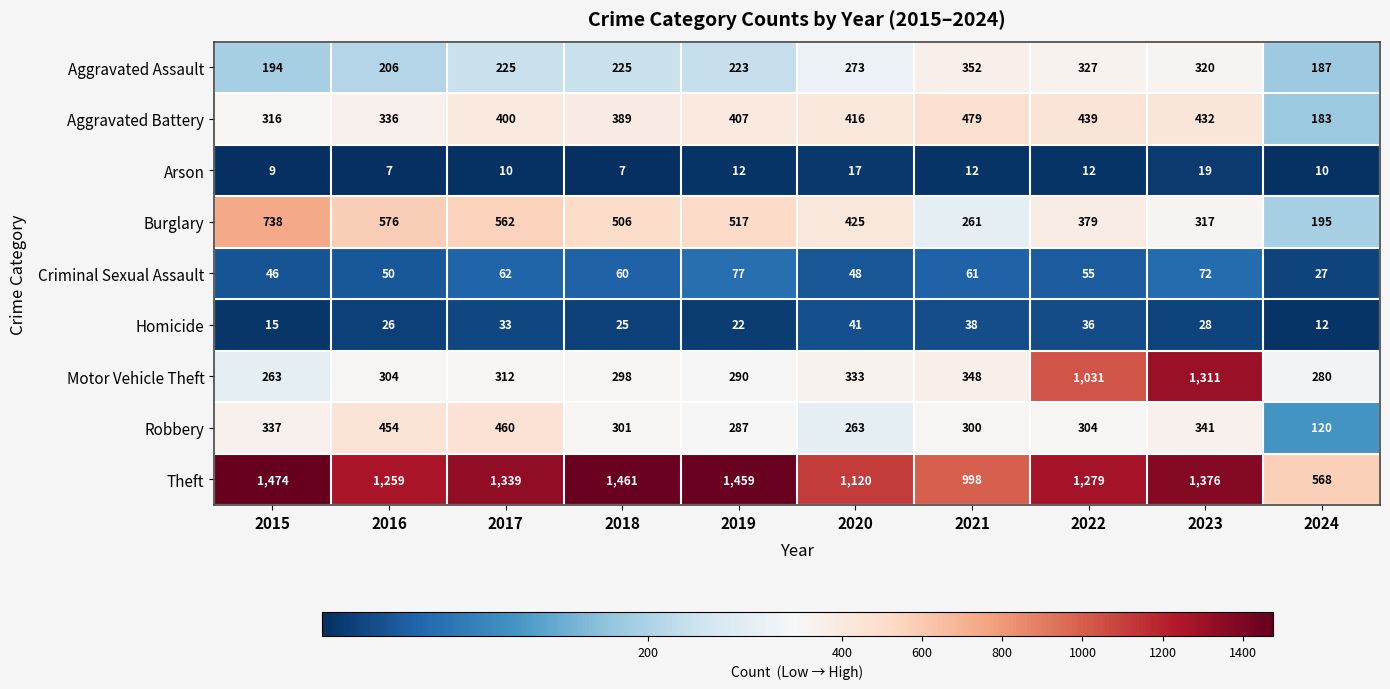

Which category has the highest value across all series?

2015